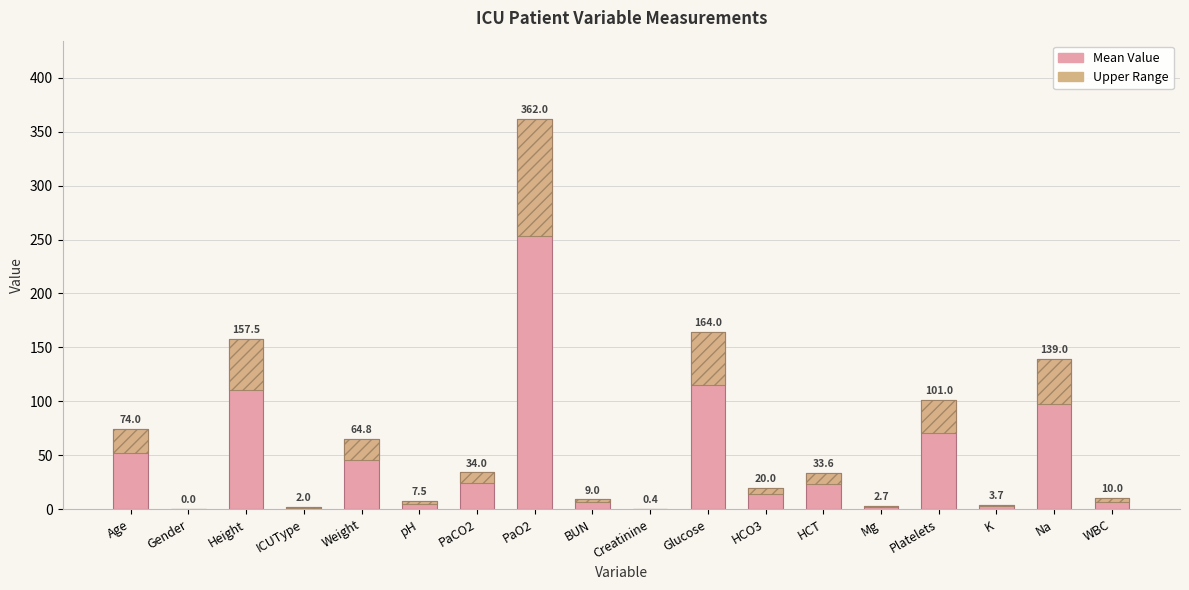

At how many categories does at least one series exceed 340?

1